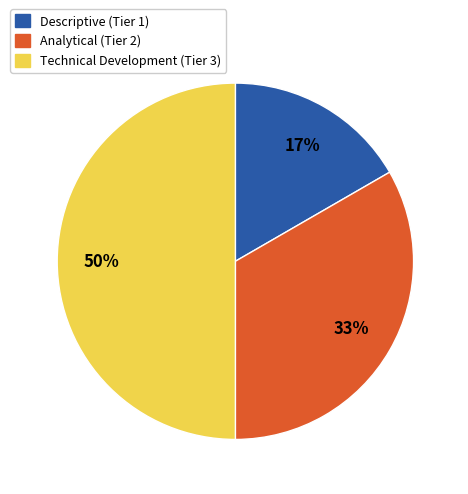

Which slice is the largest?

Technical Development (Tier 3)